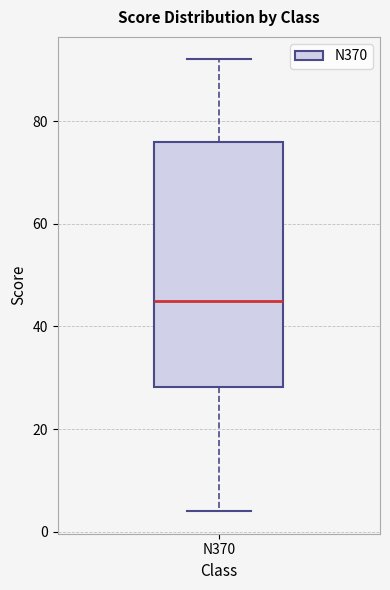

Where is the upper edge of the box for N370 on the y-axis? The values are not printed on the chart, so give them approximately, as read against the axis.

76